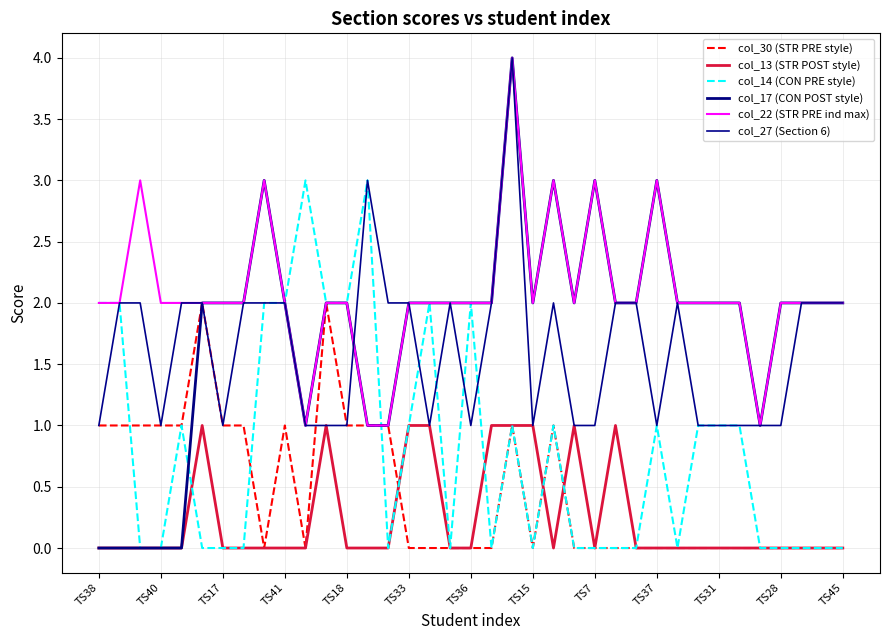

What is the label of the 32nd point from the left?

31